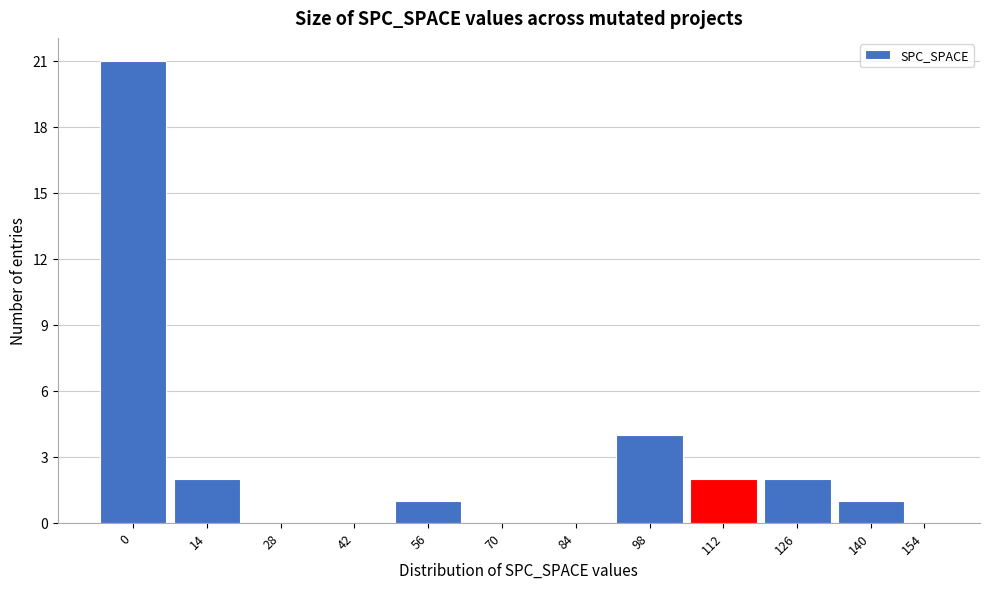

Reading left to right, list all the values displayed in this chart.

0=21	14=2	28=0	42=0	56=1	70=0	84=0	98=4	112=2	126=2	140=1	154=0